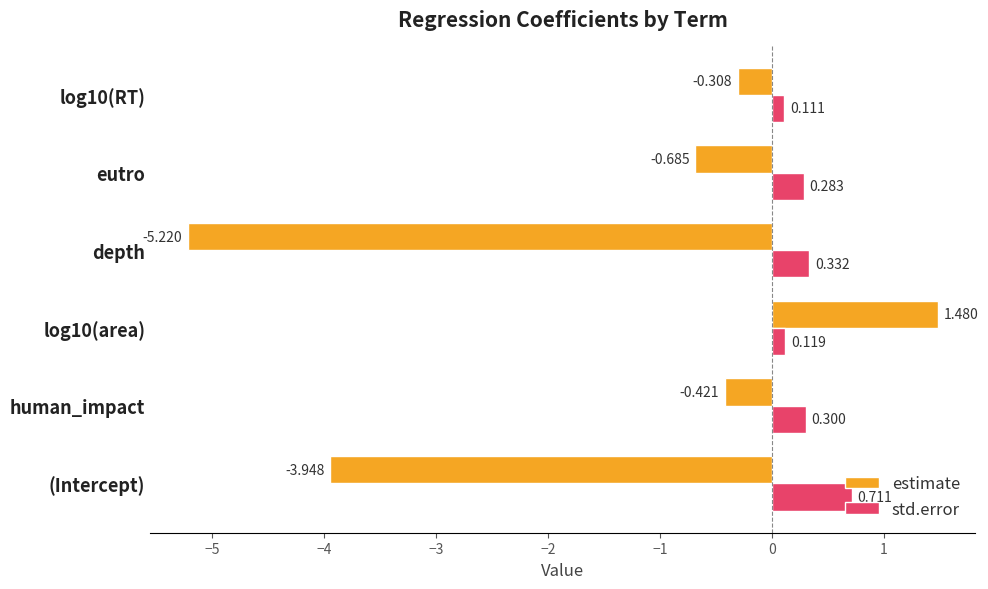

Rank the series by their maximum value, from lowest to highest.

std.error, estimate